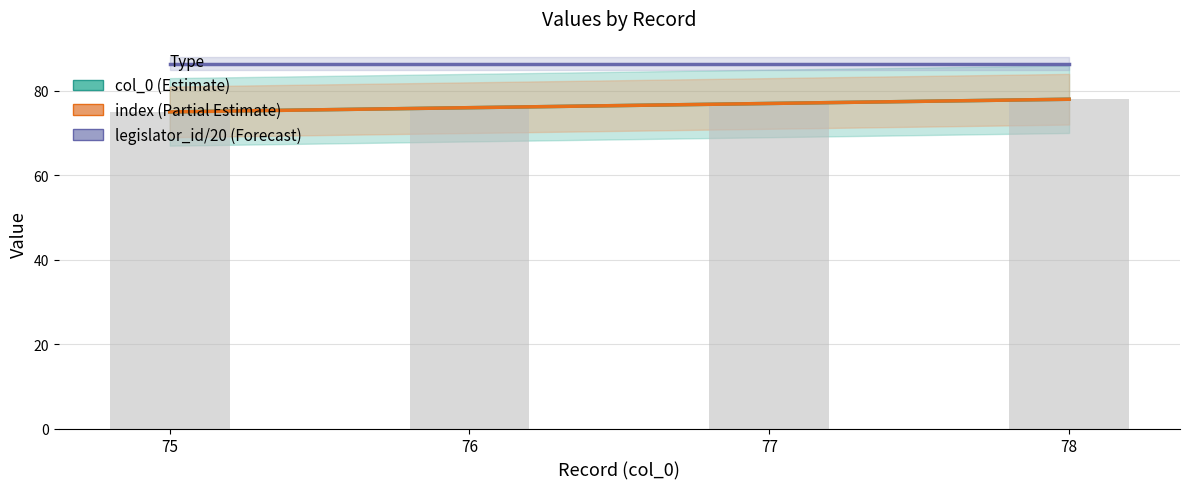

Does the chart contain any negative values?

No